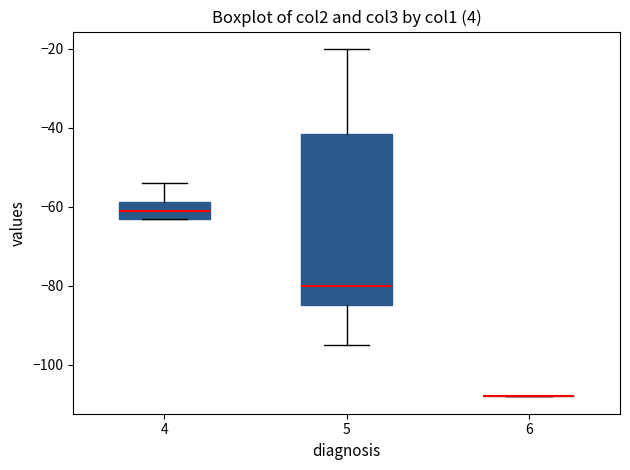

Reading left to right, read every box against the y-axis: the position of its median line, the range the box covers, and the ends of its whiskers. The values are not printed on the chart, so give them approximately, as read against the axis.

4: median -60, box -62 to -58, whiskers -62 to -54
5: median -80, box -84 to -42, whiskers -94 to -20
6: box collapsed to a line at -108, whiskers -108 to -108